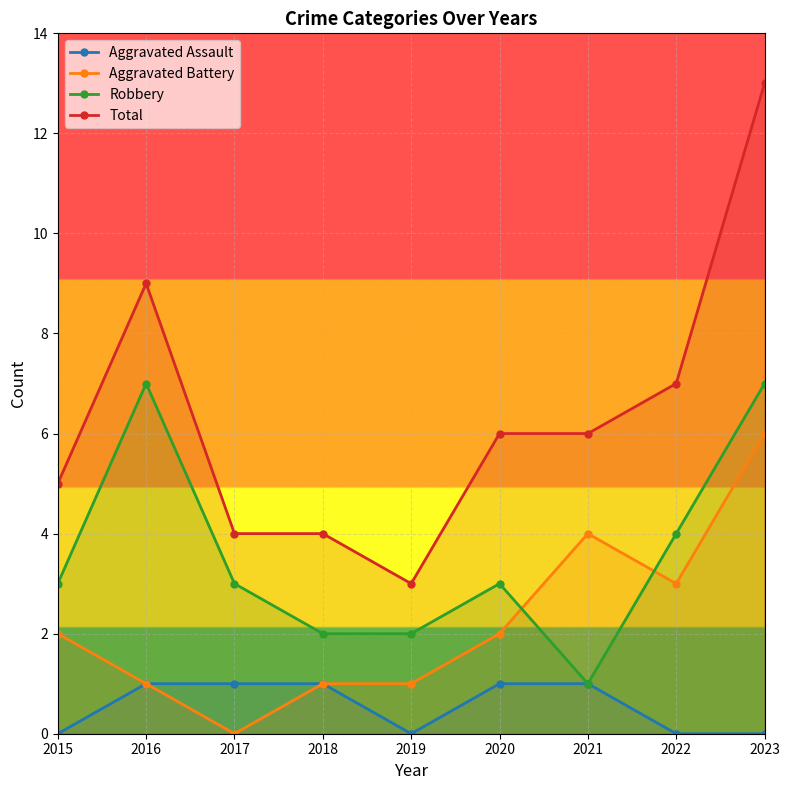

The value of Robbery at 2017 is 3. True or false?

True